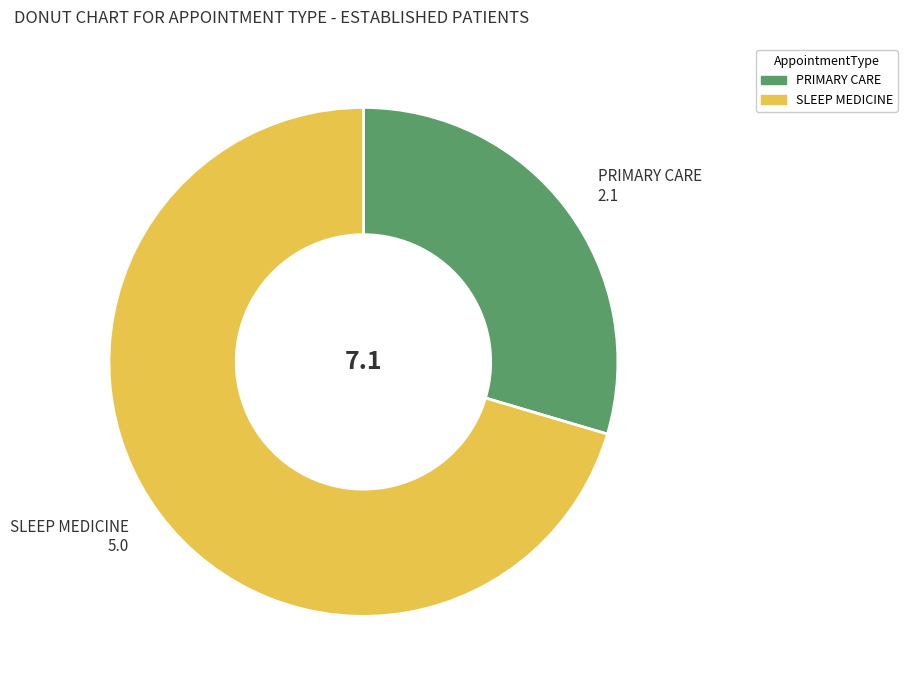

Do SLEEP MEDICINE and PRIMARY CARE together represent more than half of the pie?

Yes